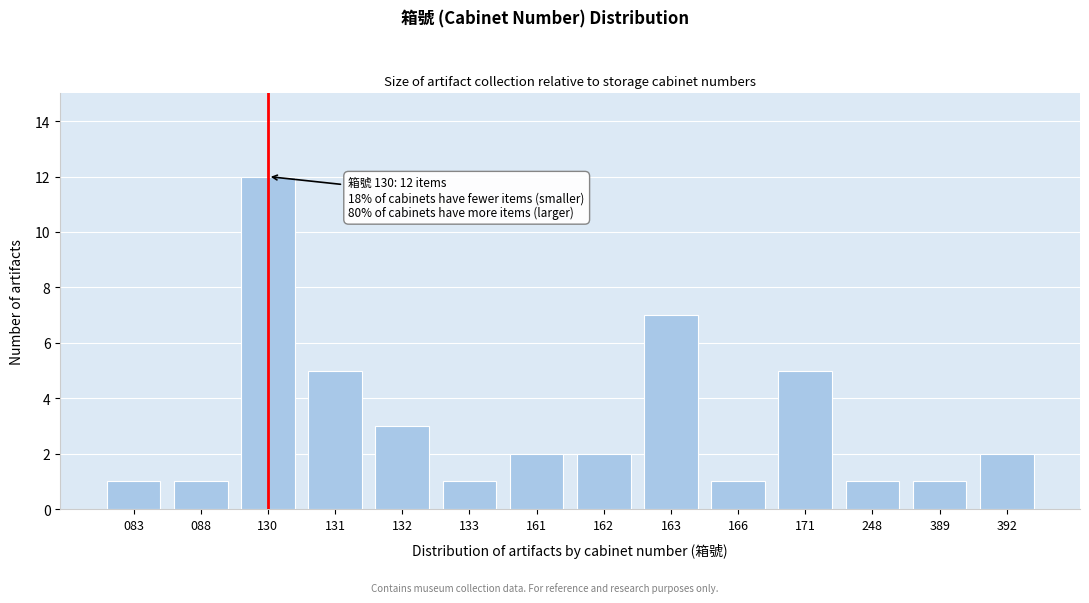

Reading left to right, extract all data points from this chart.

1	1	12	5	3	1	2	2	7	1	5	1	1	2